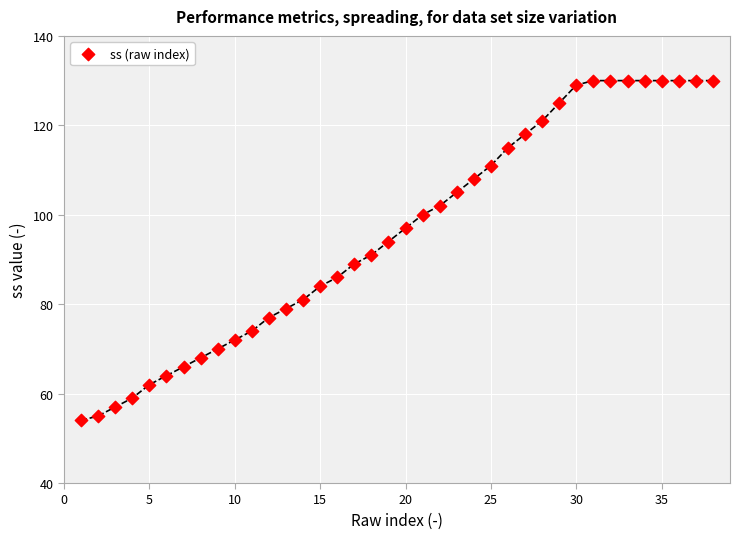

What Y value in the scatter plot is closest to 92?

91